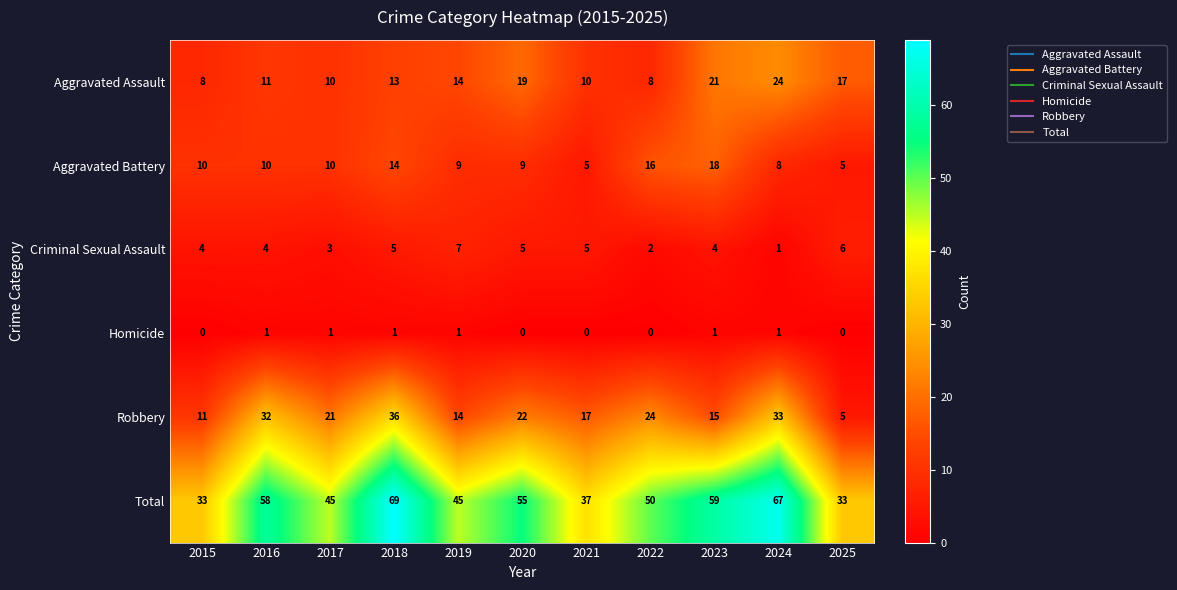

The value of Homicide at 2018 is 1. True or false?

True